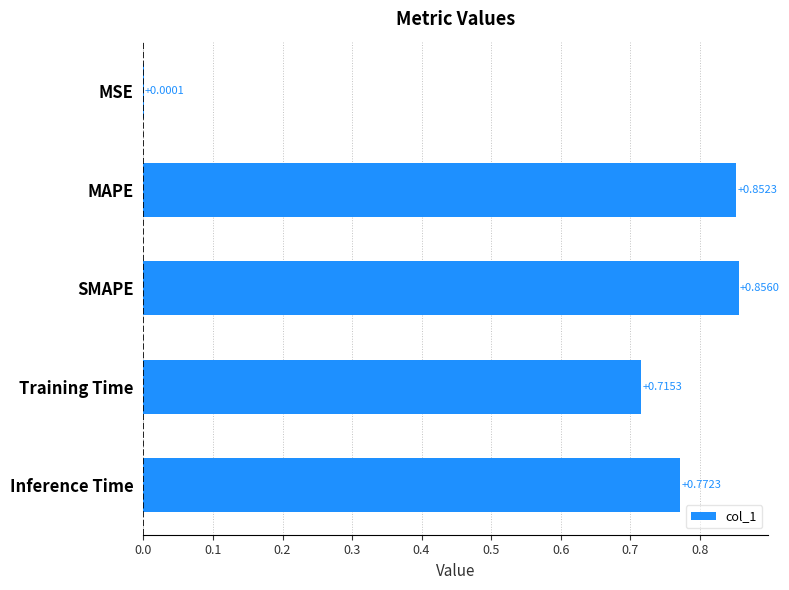

What is the sum of all values?

3.2